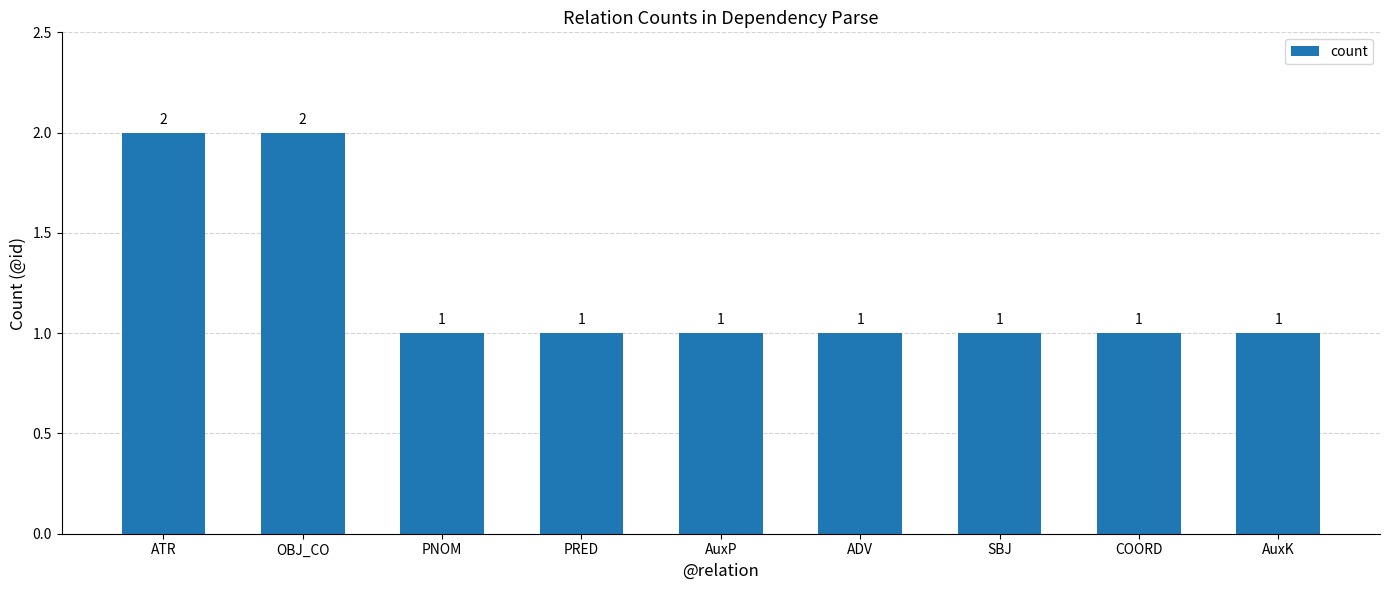

What is the value of the 4th bar from the left?

1